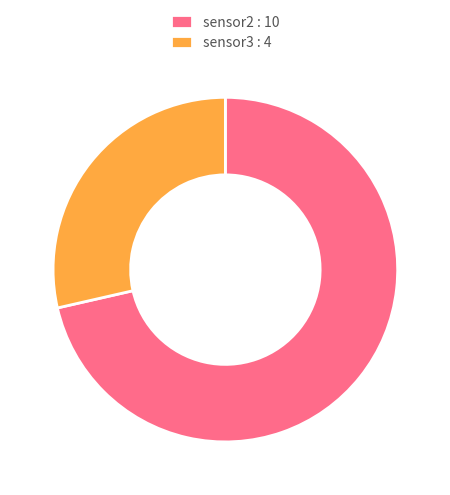

Is it true that sensor2 is 71% of the pie?

True